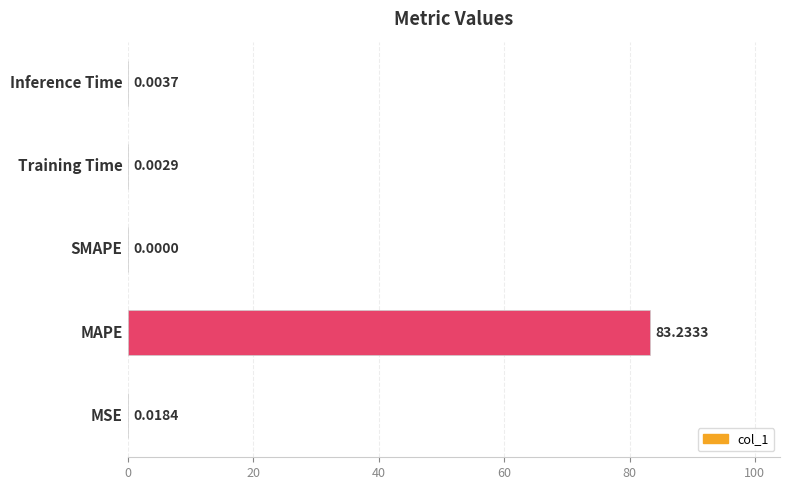

What is the change in value from MAPE to Training Time?

-83.2